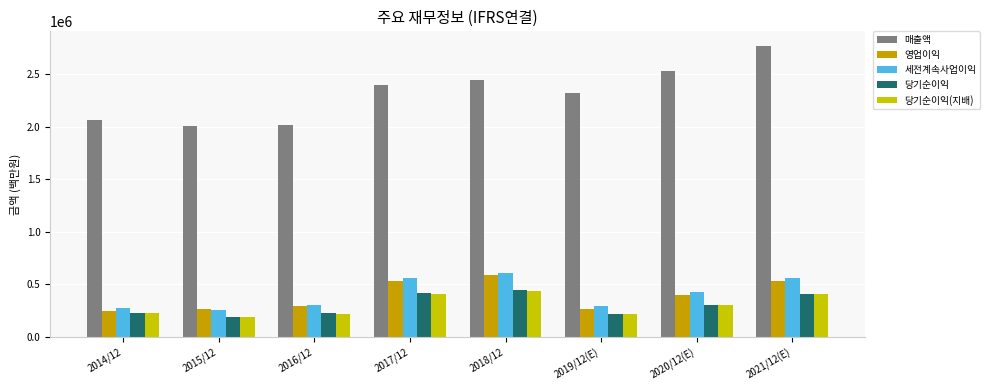

The value of 영업이익 at 2018/12 is 588867. True or false?

True